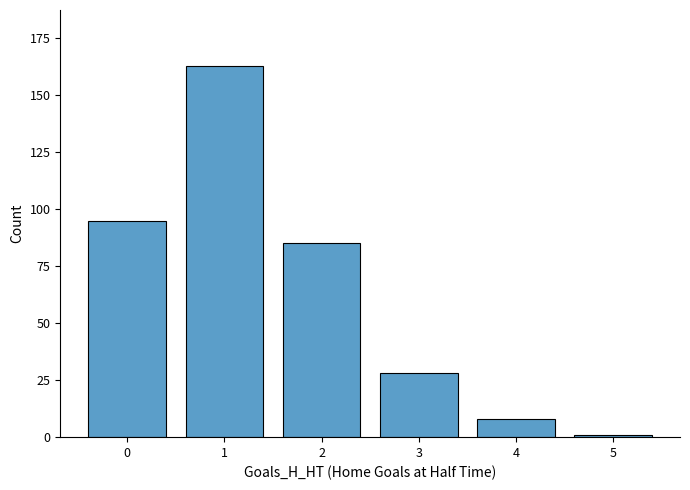

Are the bars grouped side by side (vs. stacked)?

No